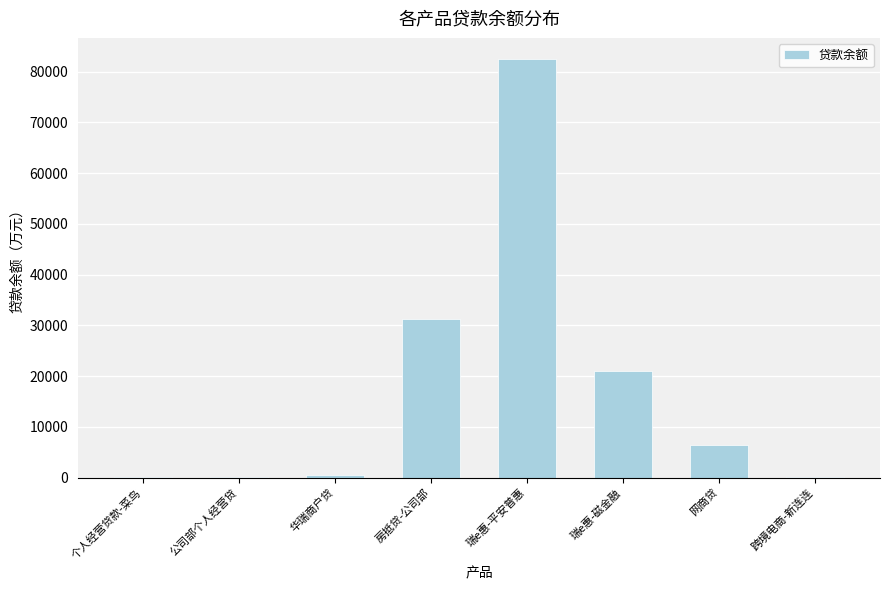

What is the greatest value displayed?

82502.0